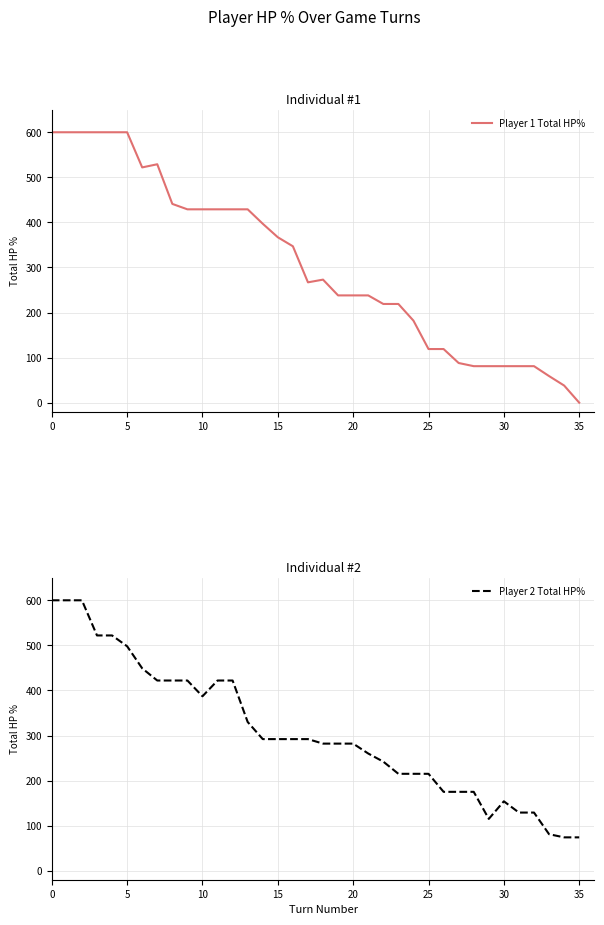

How many lines are shown in the chart?

2